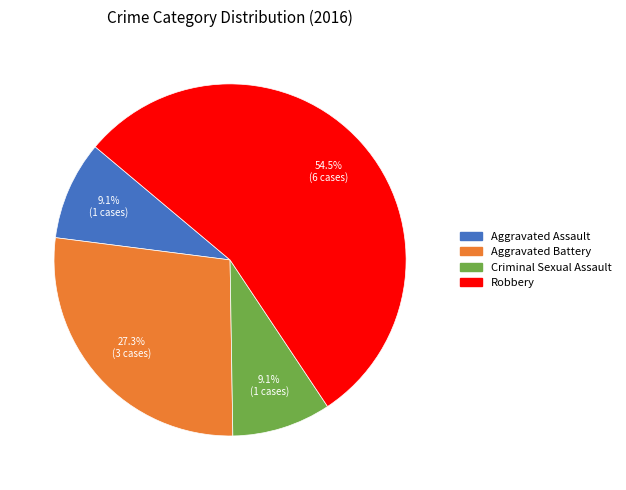

Is it true that Criminal Sexual Assault is 9% of the pie?

True